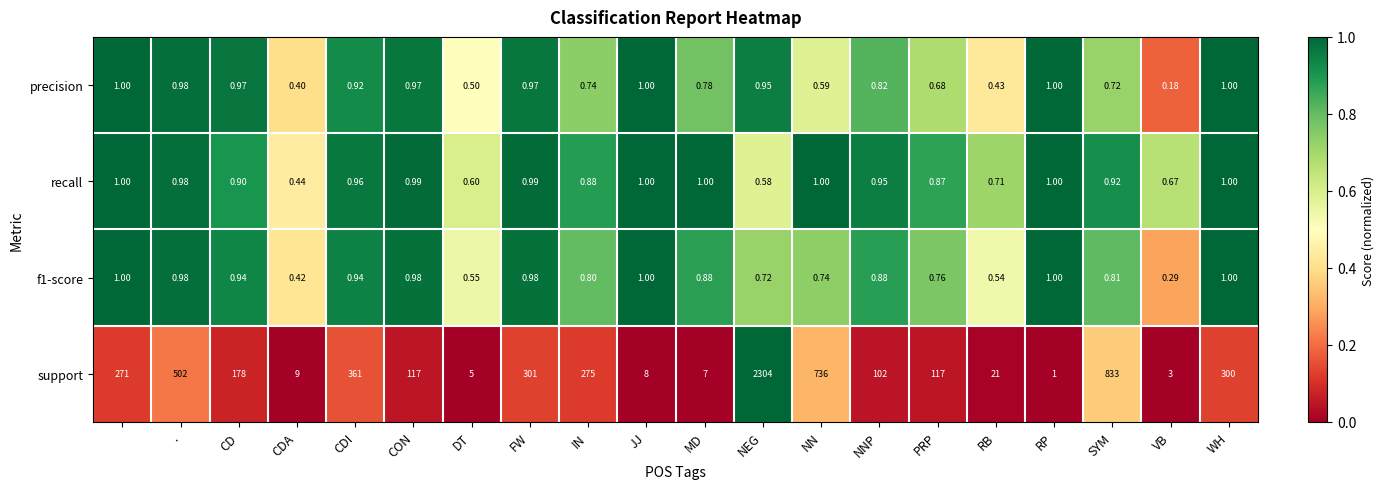

Which series has the largest total across all categories?

support